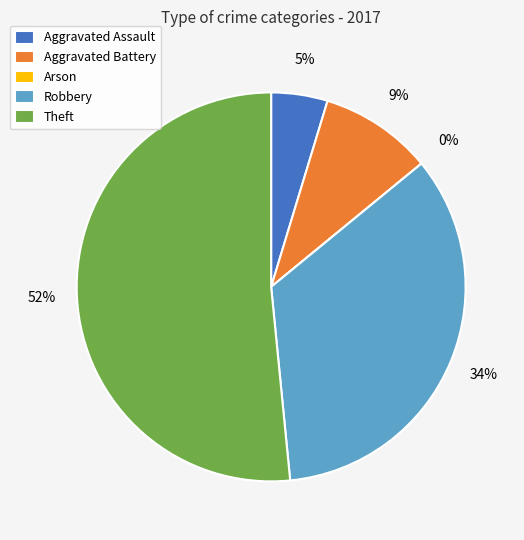

To the nearest percent, what percentage of the pie is Theft?

52%